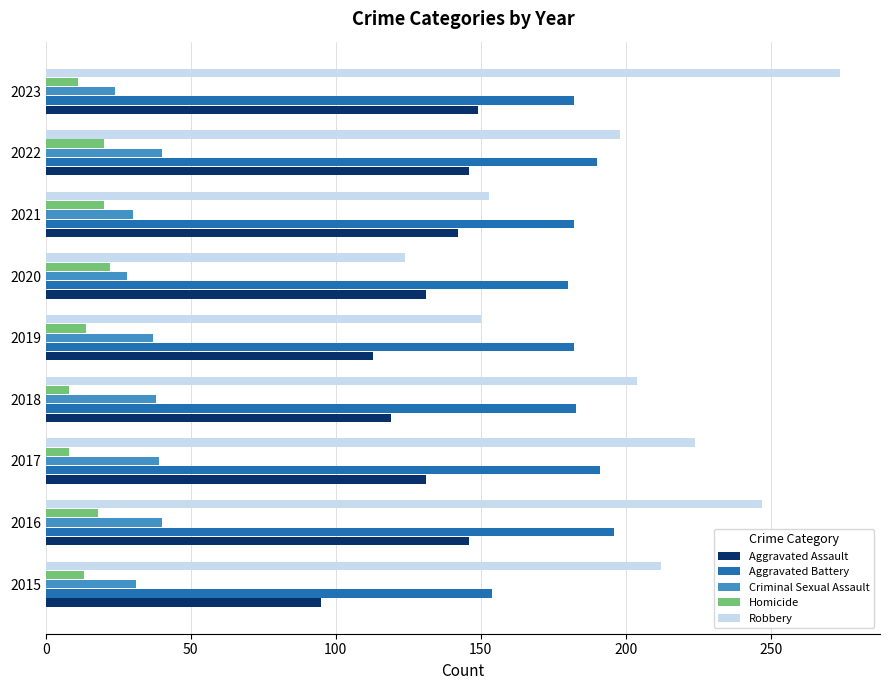

What is the sum of all Robbery values?

1786